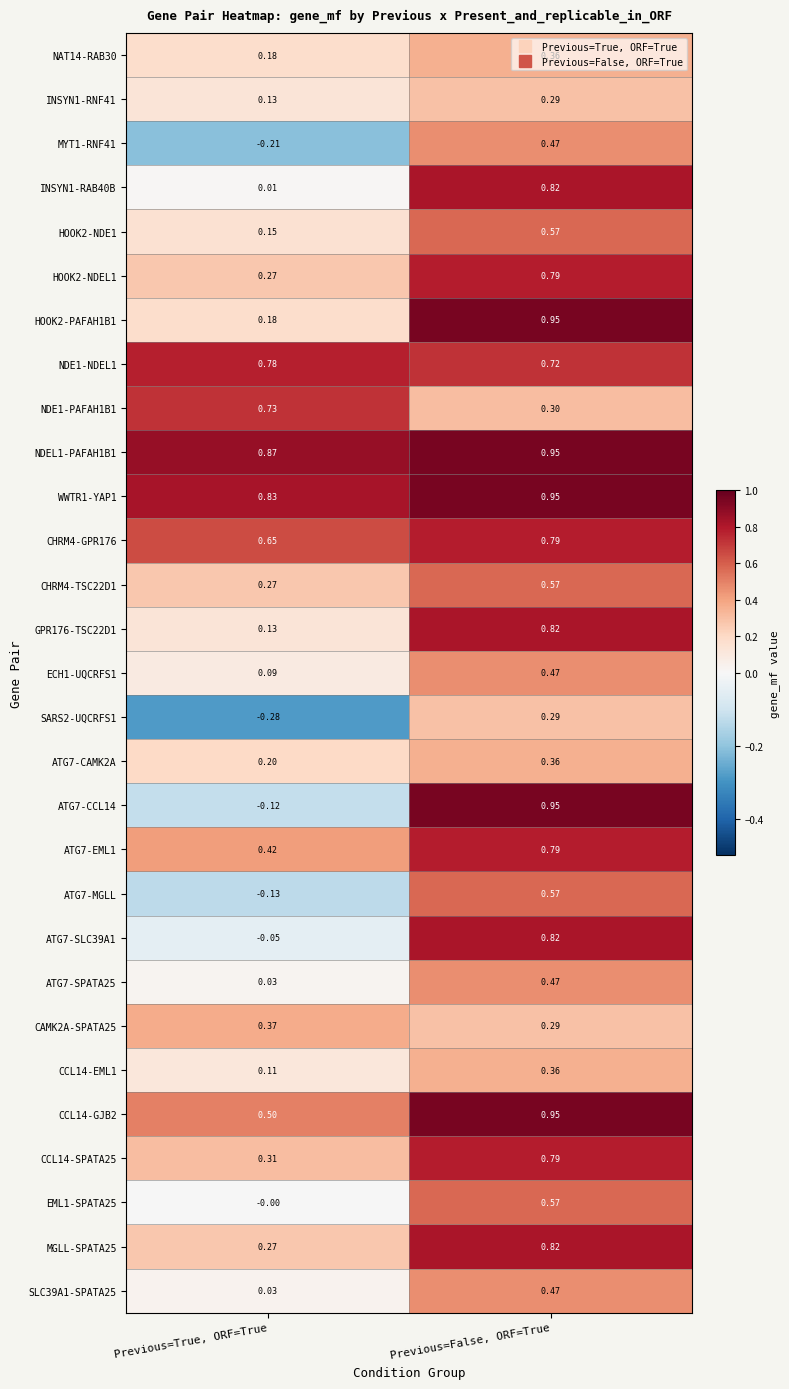

At which label does ATG7-SLC39A1 first exceed 0?

Previous=False, ORF=True